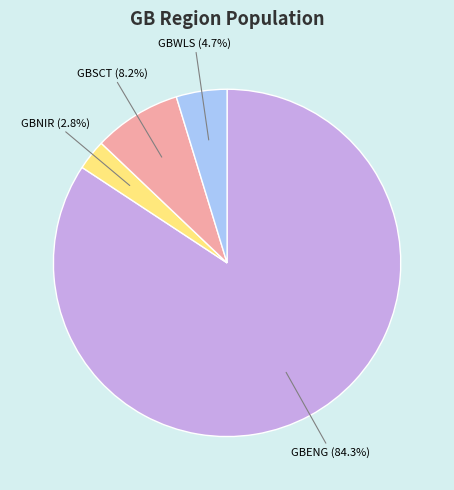

Does any single category account for the majority?

Yes